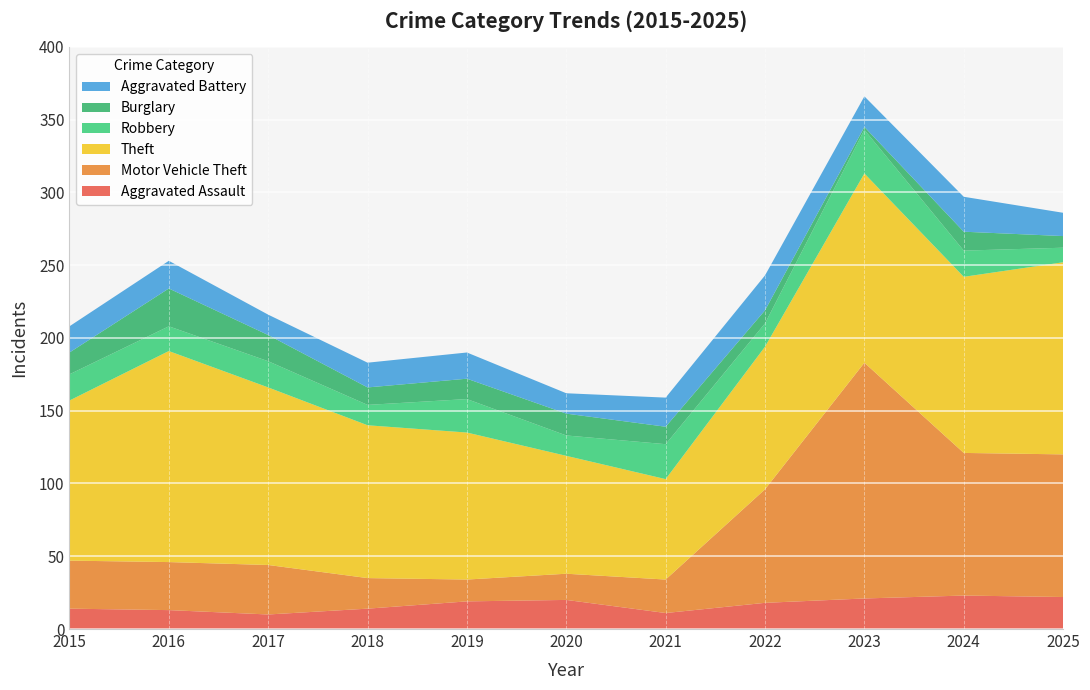

Reading left to right, transcribe all the data shown in this chart.

Aggravated Assault: 14	13	10	14	19	20	11	18	21	23	22
Motor Vehicle Theft: 33	33	34	21	15	18	23	78	162	98	98
Theft: 110	145	122	105	101	81	69	98	130	121	132
Robbery: 18	17	18	14	23	14	24	16	30	18	10
Burglary: 15	26	18	12	14	15	12	9	2	13	8
Aggravated Battery: 18	19	14	17	18	14	20	24	21	24	16